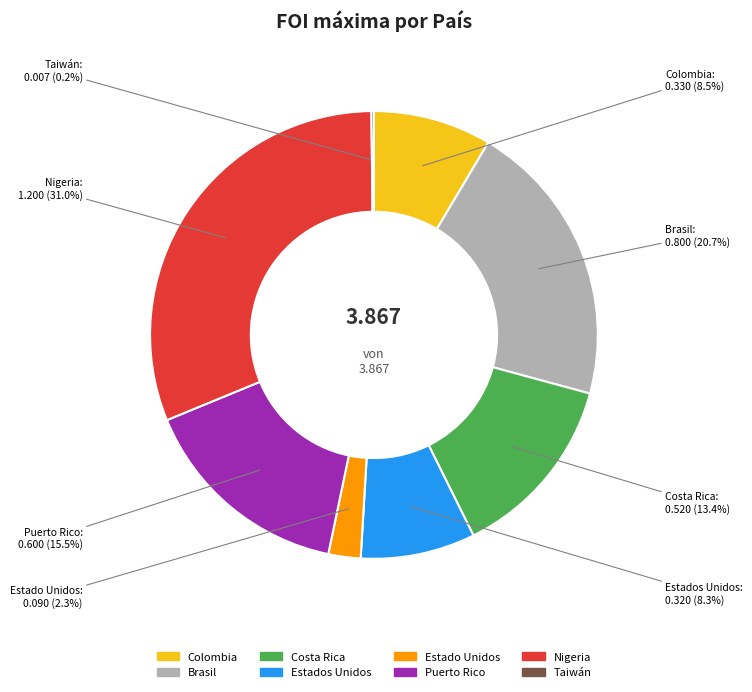

To the nearest percent, what percentage of the pie is Costa Rica?

13%